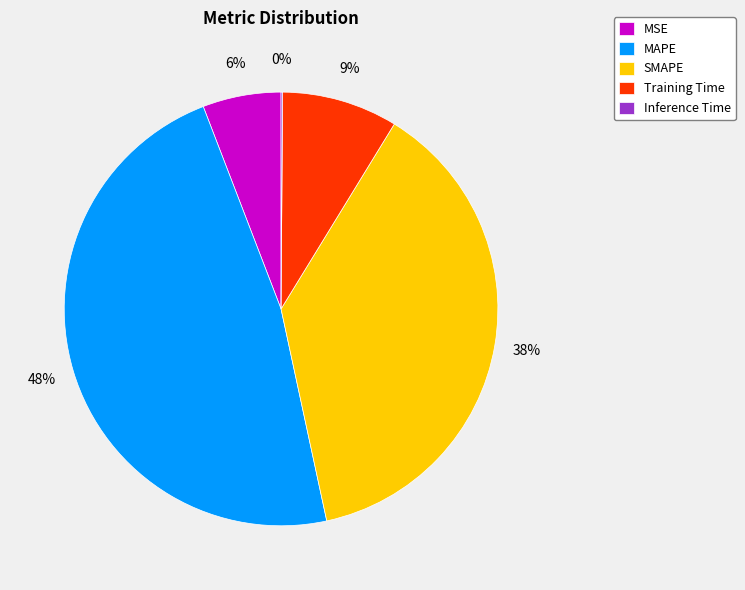

Which has a higher value, MAPE or SMAPE?

MAPE